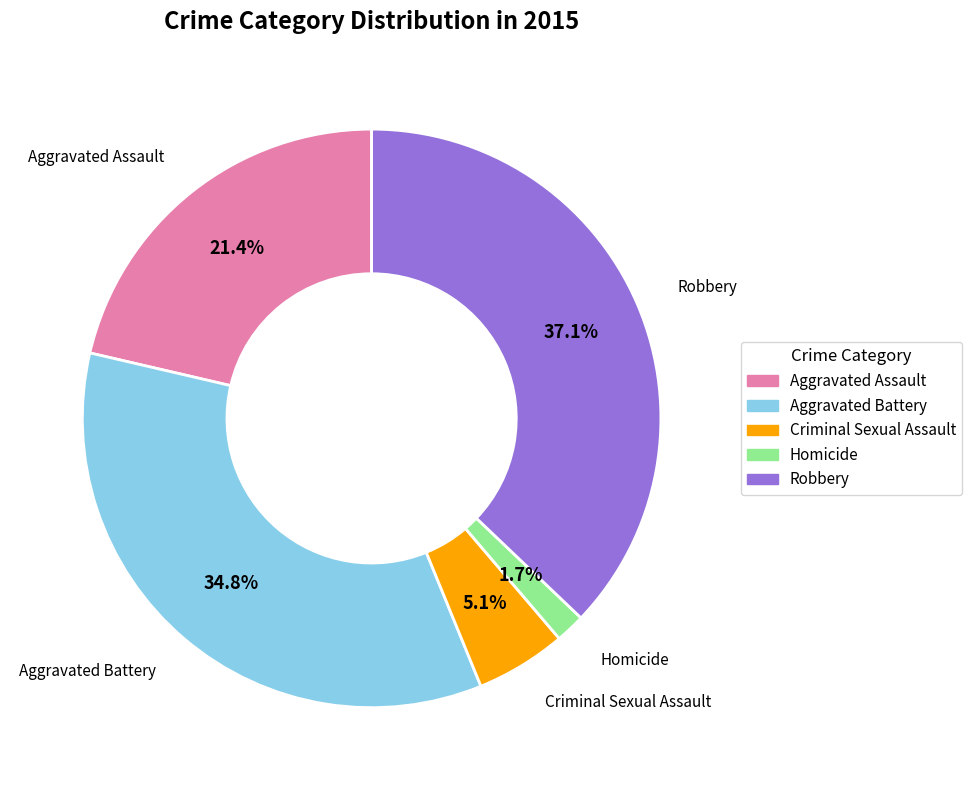

Is there any slice that represents more than half of the pie?

No